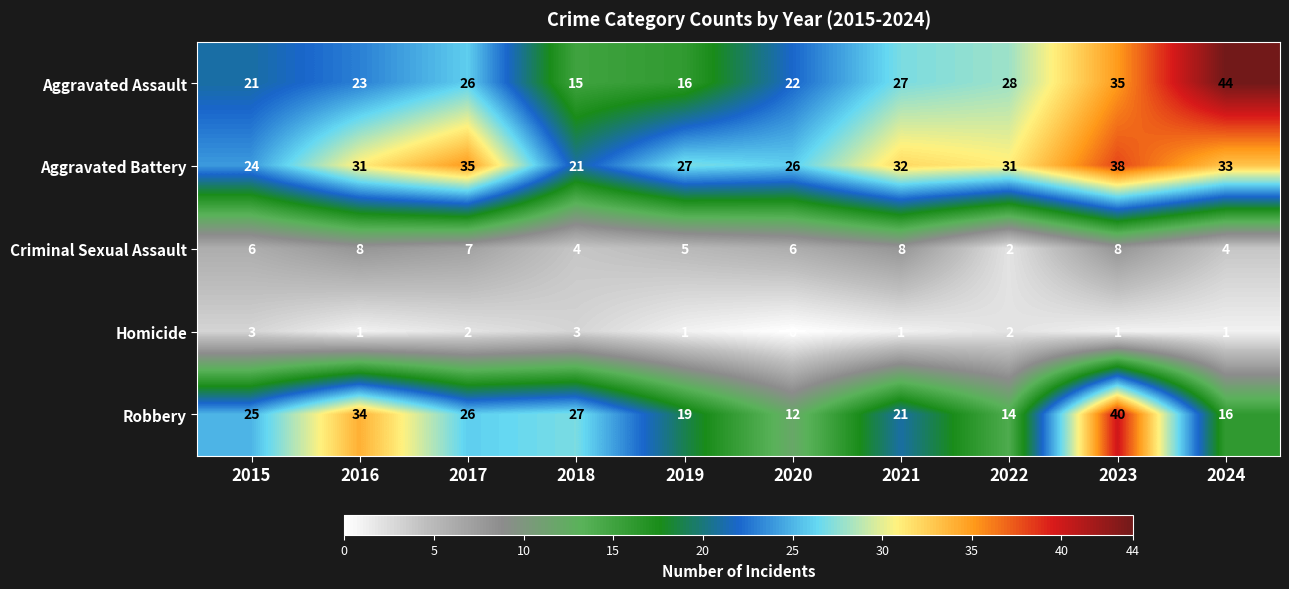

Is it true that Robbery equals 19 at 2016?

False